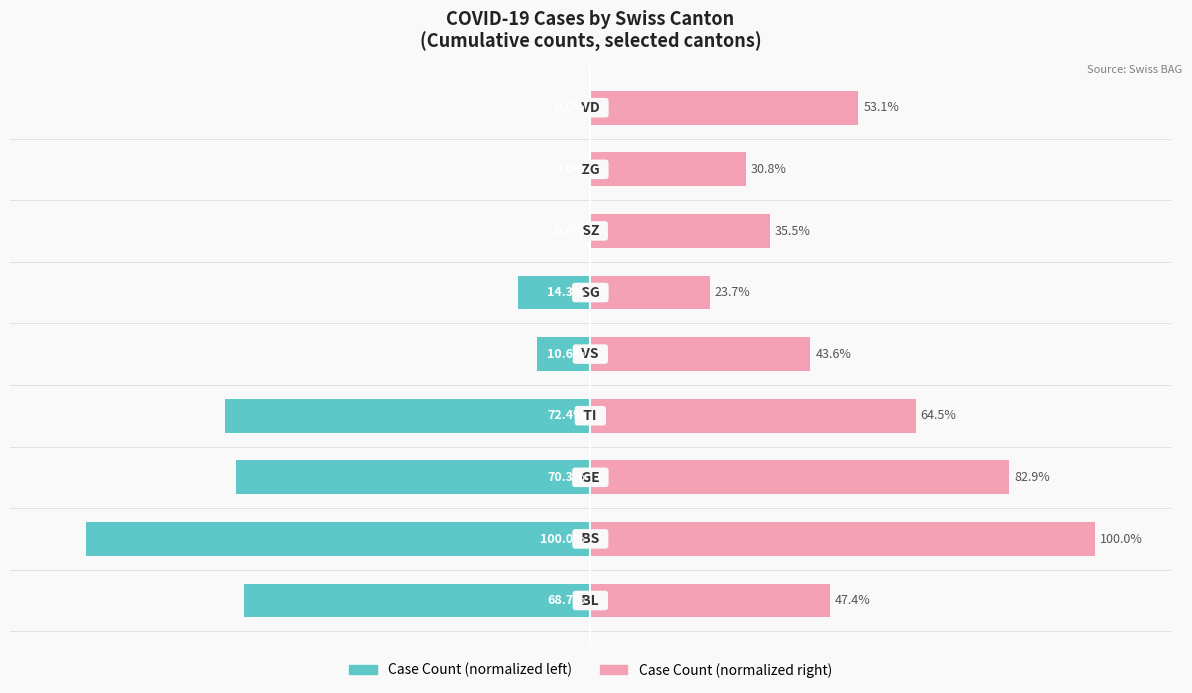

The Case Count (left) series shows -14.3 at 5. True or false?

True